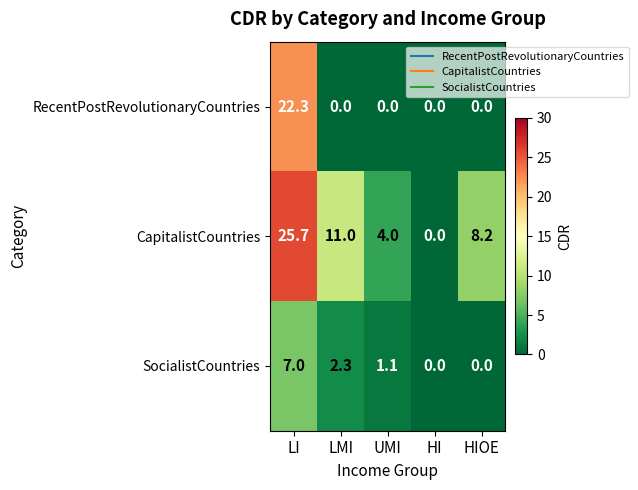

Reading left to right, extract all data points from this chart.

RecentPostRevolutionaryCountries: LI=22.3	LMI=0.0	UMI=0.0	HI=0.0	HIOE=0.0
CapitalistCountries: LI=25.7	LMI=11.0	UMI=4.0	HI=0.0	HIOE=8.2
SocialistCountries: LI=7.0	LMI=2.3	UMI=1.1	HI=0.0	HIOE=0.0